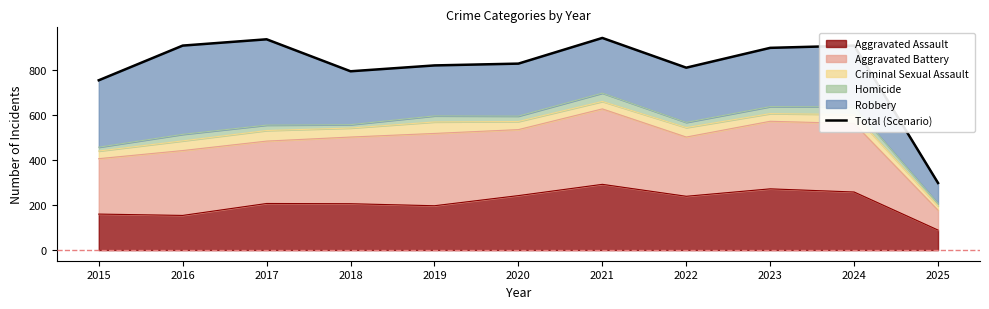

Where is the data nearest to the value 620?

2015